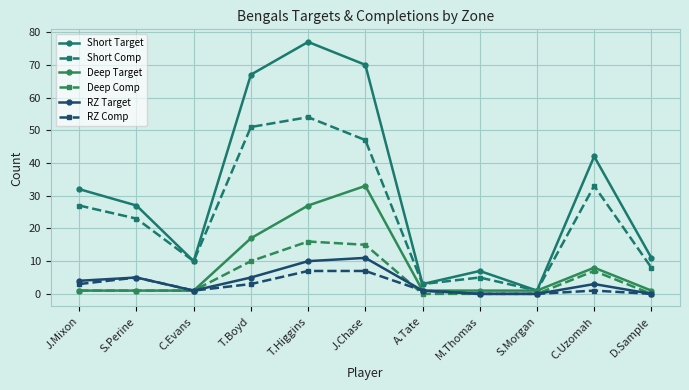

What are all the series names shown in the legend?

Short Target, Short Comp, Deep Target, Deep Comp, RZ Target, RZ Comp